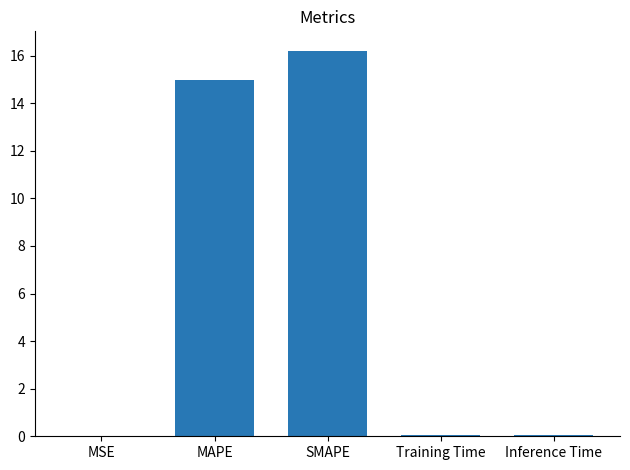

Is it true that the value at Training Time is 0.0?

True